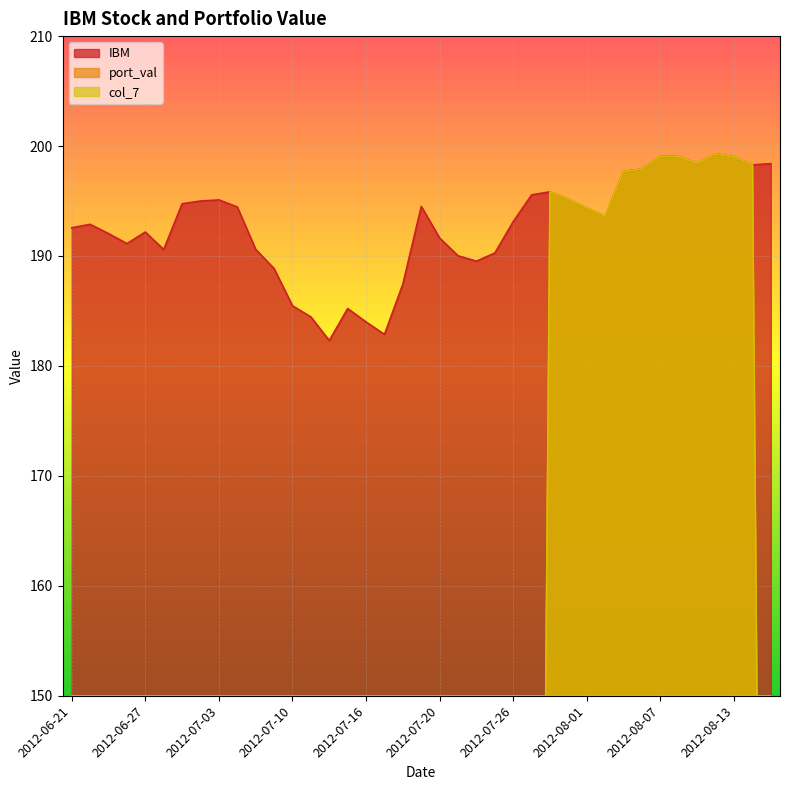

The value of port_val at 2012-08-02 is 333.1. True or false?

False